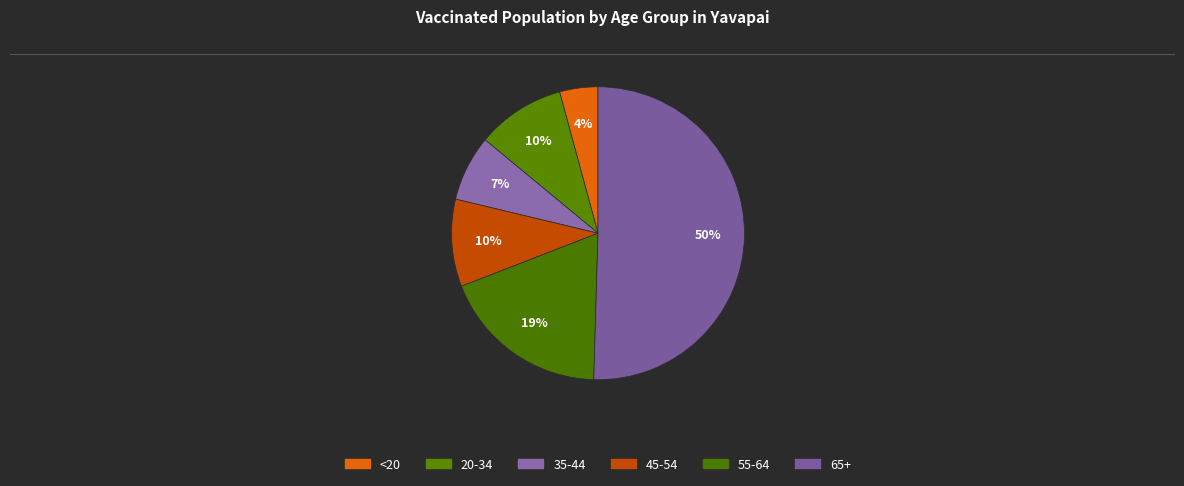

To the nearest percent, what is the difference between the 65+ and 35-44 slice percentages?

43%